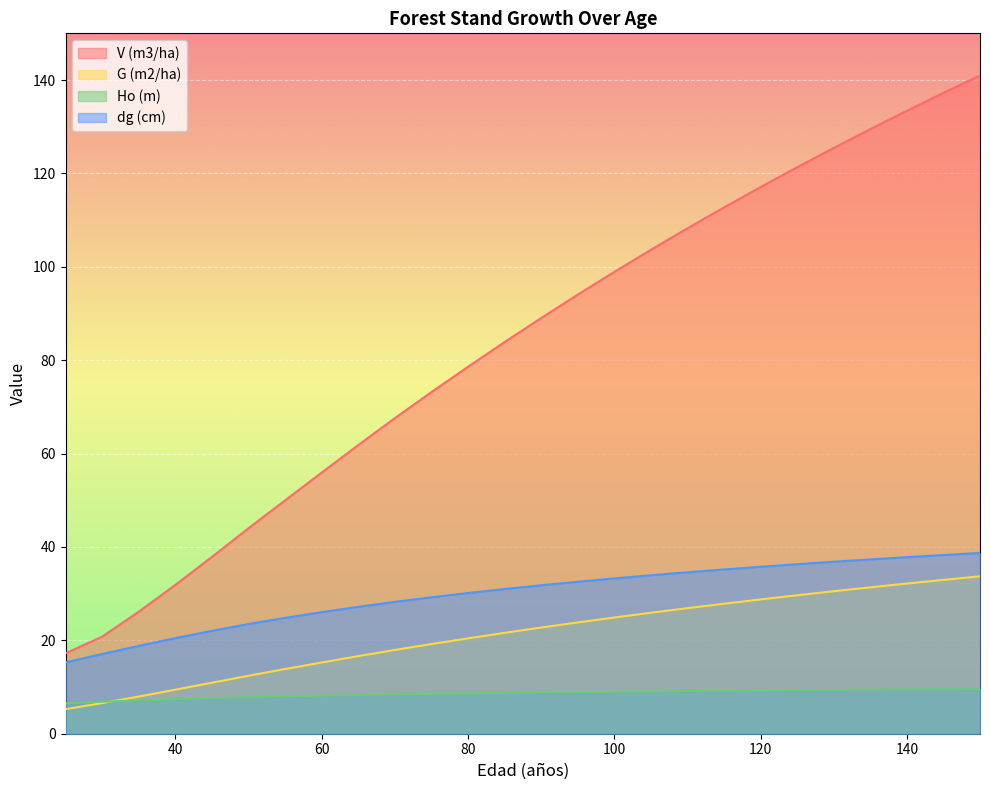

What is the total value across all series at 105?

172.5